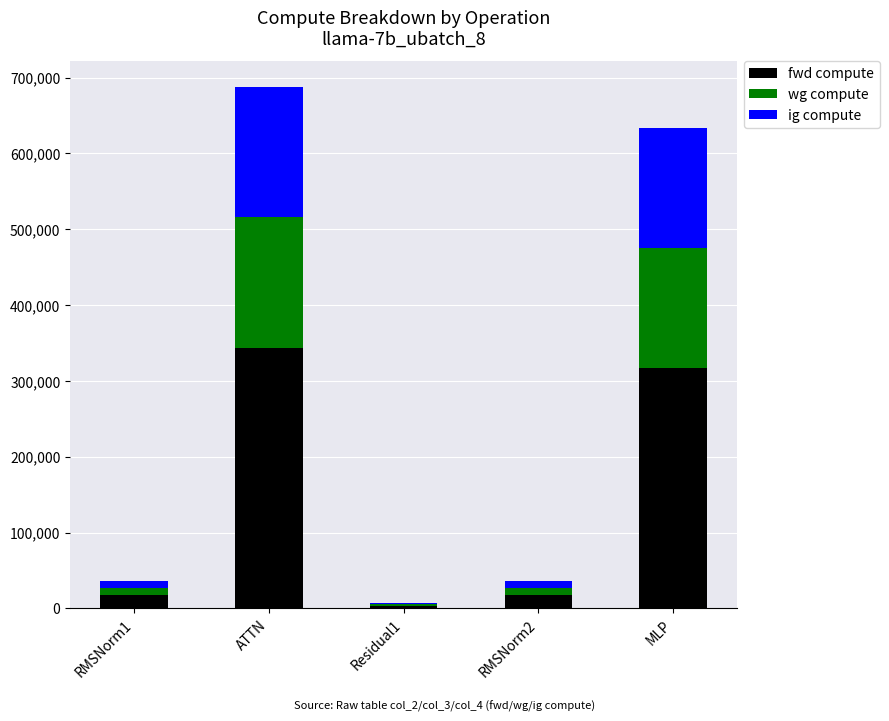

What value does the fwd compute series have at RMSNorm2?

17974.9